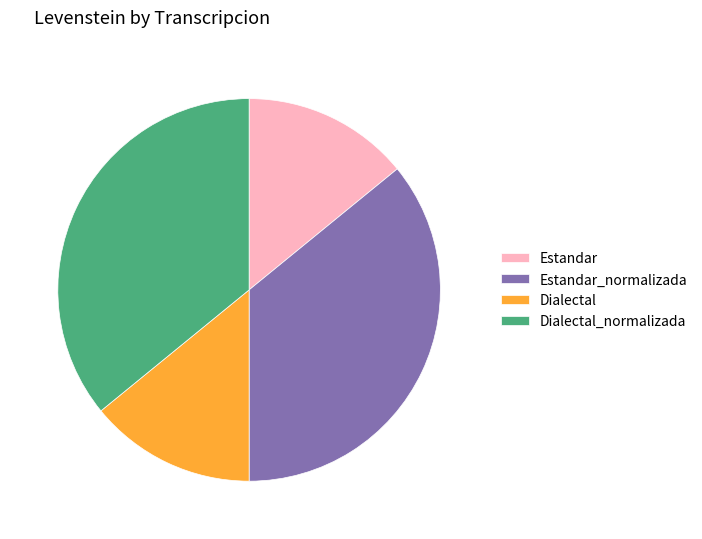

Between Dialectal_normalizada and Dialectal, which is larger?

Dialectal_normalizada